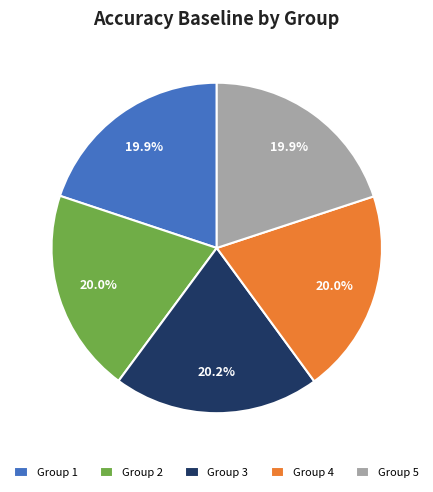

Is the sum of Group 1 and Group 2 greater than half?

No